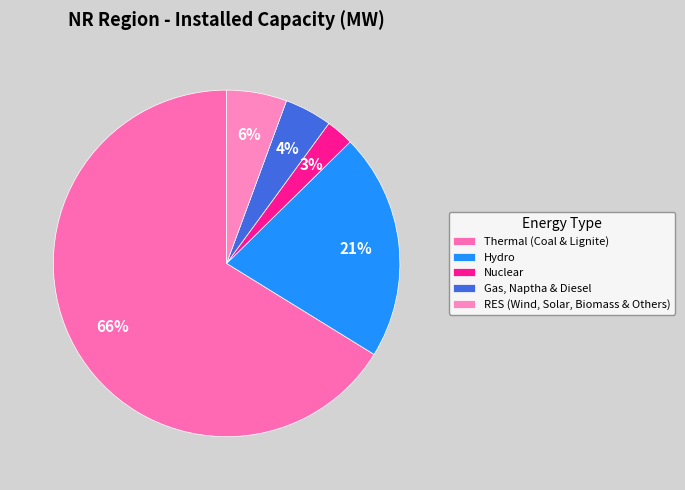

True or false: Nuclear accounts for 9% of the total.

False